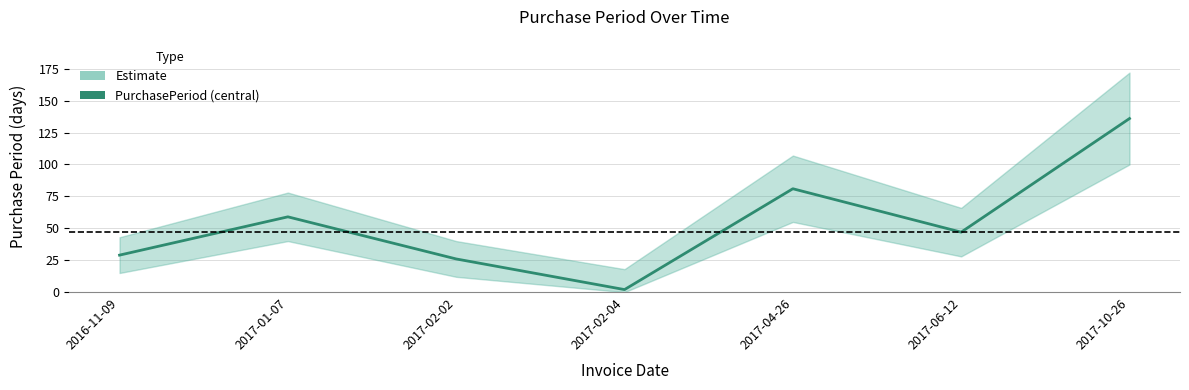

The chart shows a value of 136 at 2017-10-26. True or false?

True